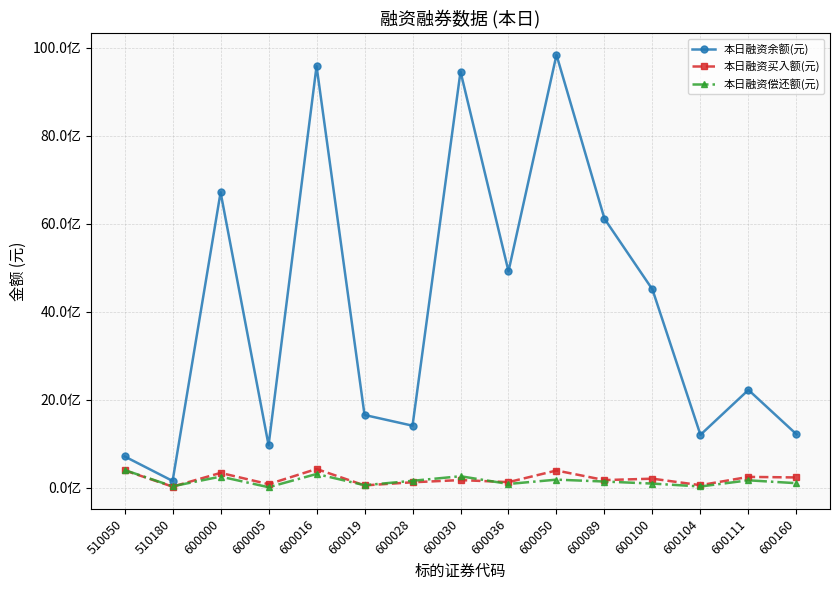

Which series changed the most between 600000 and 600089?

本日融资余额(元)